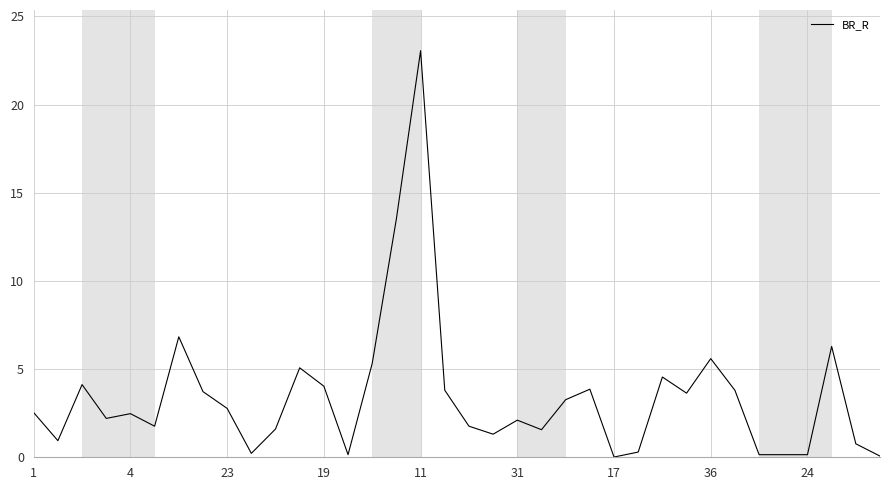

What is the sum of all values?

123.5